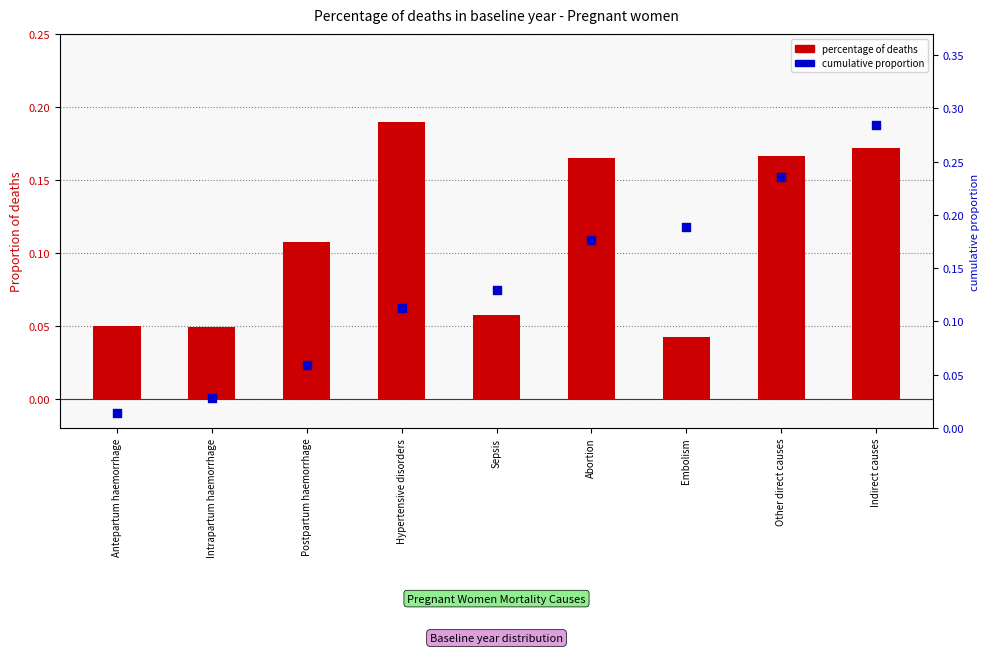

What are all the series names shown in the legend?

percentage of deaths, cumulative proportion